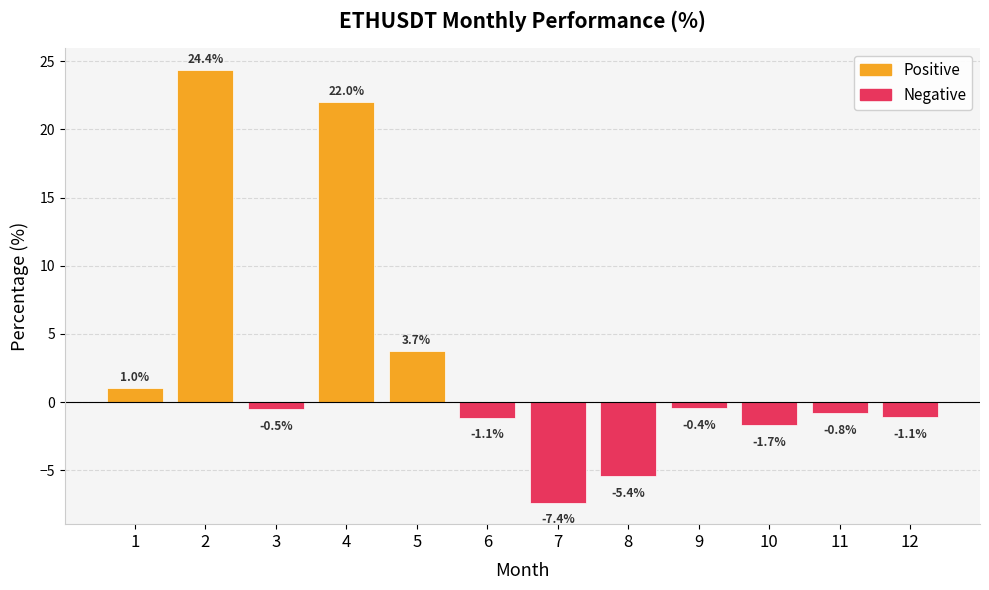

At which category is the sum across all series the highest?

2